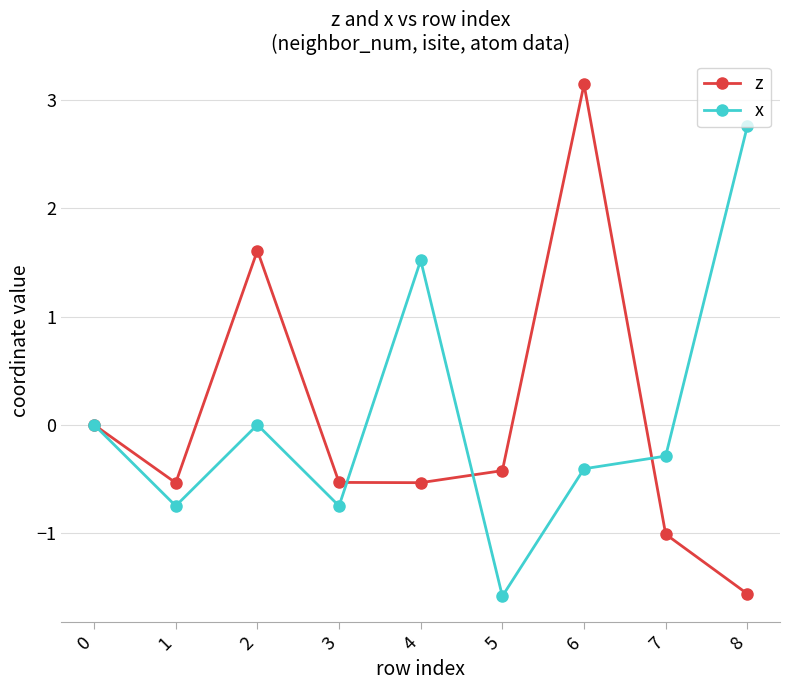

Rank the series by their maximum value, from highest to lowest.

z, x